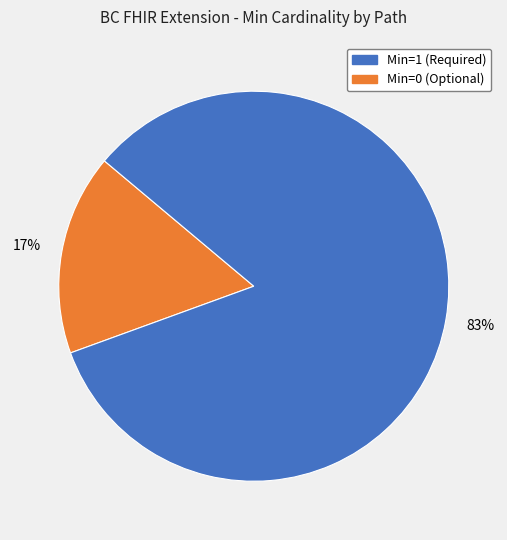

Count the number of slices in the pie.

2